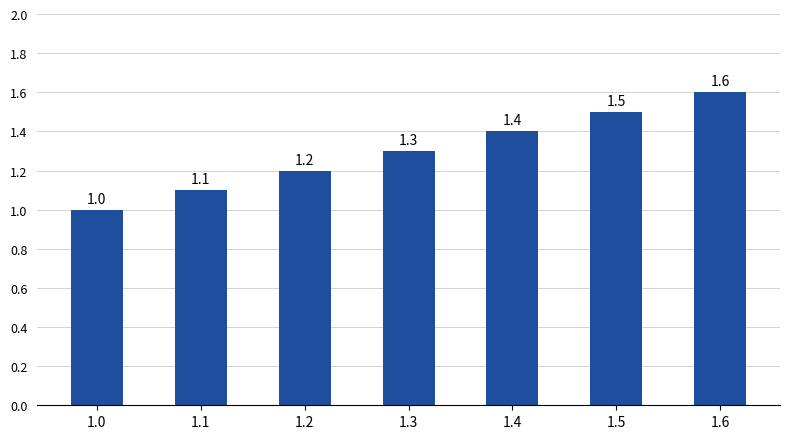

True or false: the data shows 1.0 at 1.0.

True